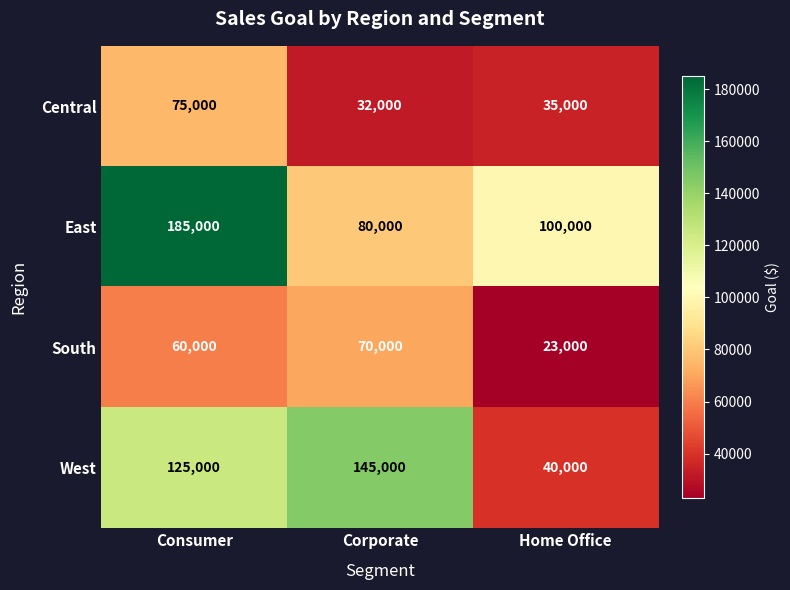

How many series are shown in this chart?

4